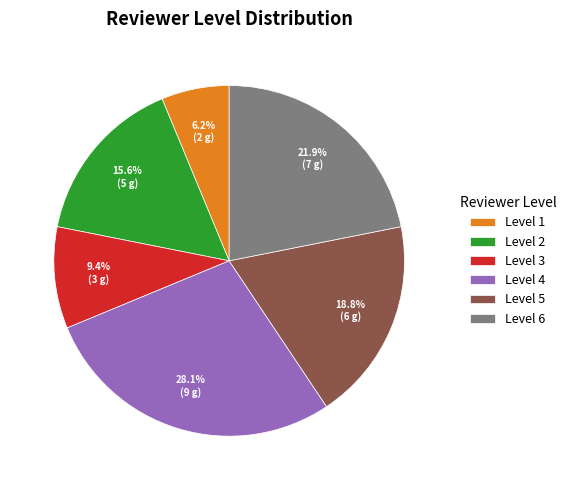

Rank the categories by value from lowest to highest.

Level 1, Level 3, Level 2, Level 5, Level 6, Level 4